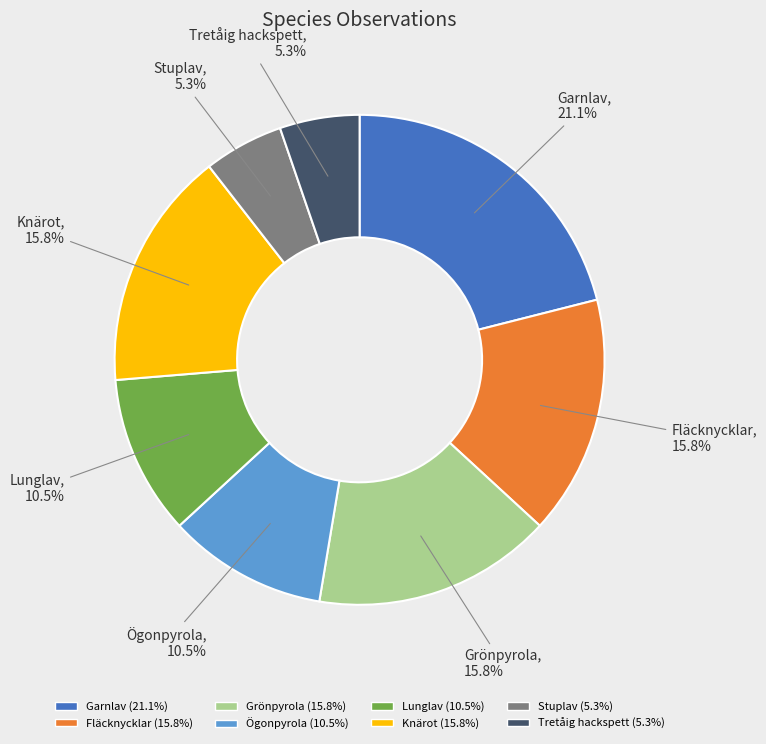

Approximately how many times larger is the value at Grönpyrola compared to Tretåig hackspett?

3.0